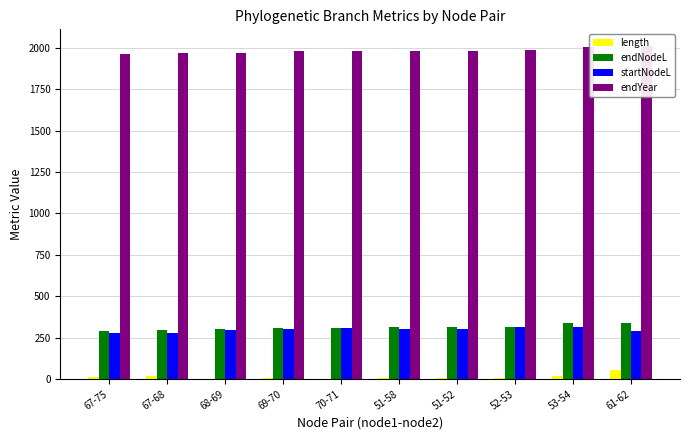

True or false: length has a value of 14.2 at 69-70.

False